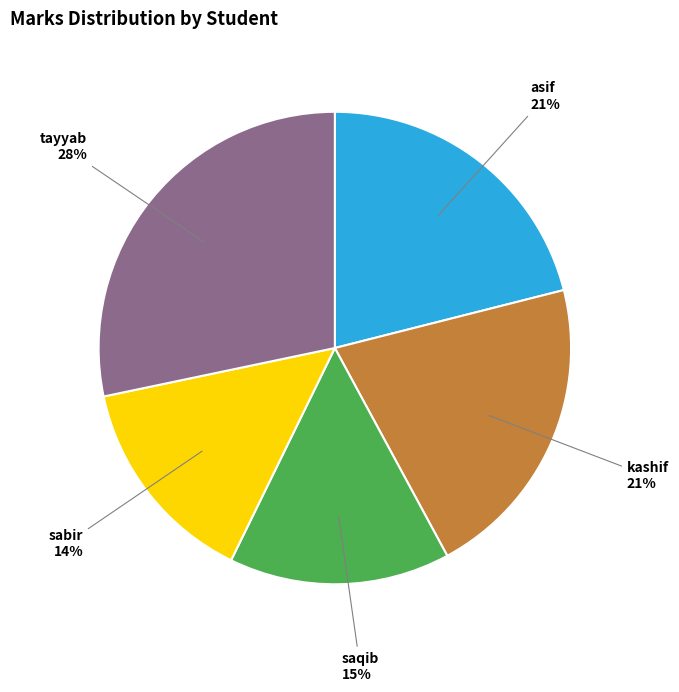

To the nearest percent, what is the difference between the largest and smallest slice percentages?

14%